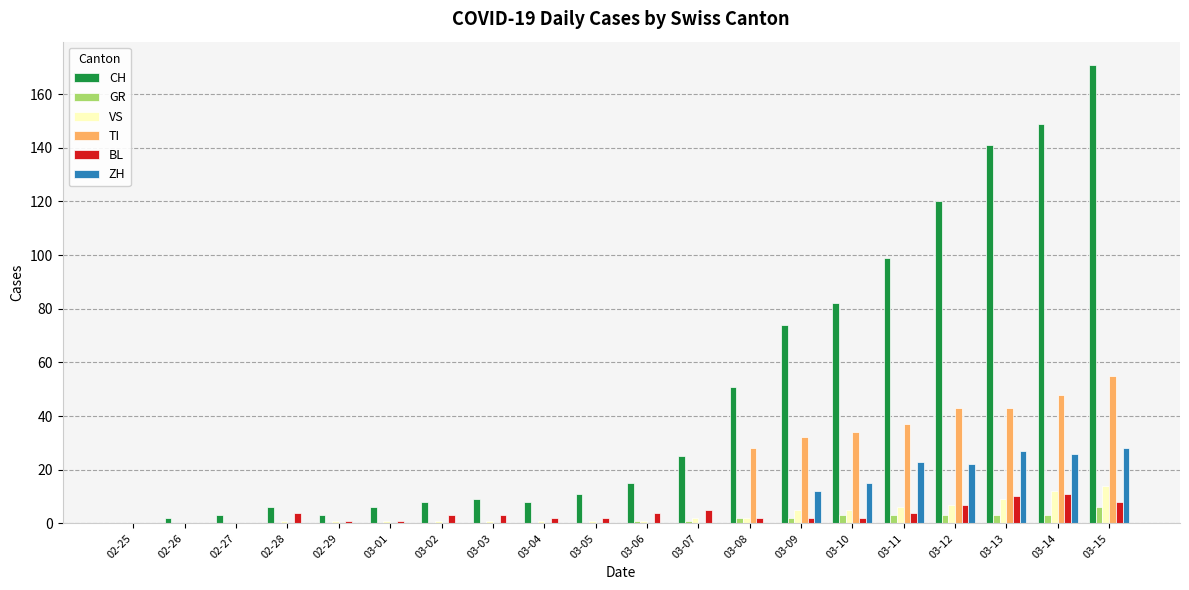

Reading left to right, what are all the values shown in this chart?

CH: 02-25=0	02-26=2	02-27=3	02-28=6	02-29=3	03-01=6	03-02=8	03-03=9	03-04=8	03-05=11	03-06=15	03-07=25	03-08=51	03-09=74	03-10=82	03-11=99	03-12=120	03-13=141	03-14=149	03-15=171
GR: 02-25=0	02-26=0	02-27=0	02-28=0	02-29=0	03-01=0	03-02=0	03-03=0	03-04=0	03-05=0	03-06=1	03-07=1	03-08=2	03-09=2	03-10=3	03-11=3	03-12=3	03-13=3	03-14=3	03-15=6
VS: 02-25=0	02-26=0	02-27=0	02-28=1	02-29=1	03-01=1	03-02=1	03-03=1	03-04=1	03-05=1	03-06=1	03-07=2	03-08=2	03-09=5	03-10=5	03-11=6	03-12=7	03-13=9	03-14=12	03-15=14
TI: 02-25=0	02-26=0	02-27=0	02-28=0	02-29=0	03-01=0	03-02=0	03-03=0	03-04=0	03-05=0	03-06=0	03-07=0	03-08=28	03-09=32	03-10=34	03-11=37	03-12=43	03-13=43	03-14=48	03-15=55
BL: 02-25=0	02-26=0	02-27=0	02-28=4	02-29=1	03-01=1	03-02=3	03-03=3	03-04=2	03-05=2	03-06=4	03-07=5	03-08=2	03-09=2	03-10=2	03-11=4	03-12=7	03-13=10	03-14=11	03-15=8
ZH: 02-25=0	02-26=0	02-27=0	02-28=0	02-29=0	03-01=0	03-02=0	03-03=0	03-04=0	03-05=0	03-06=0	03-07=0	03-08=0	03-09=12	03-10=15	03-11=23	03-12=22	03-13=27	03-14=26	03-15=28